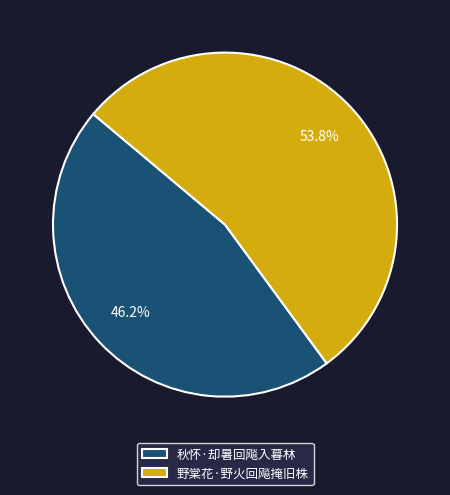

To the nearest percent, what is the average slice percentage?

50%